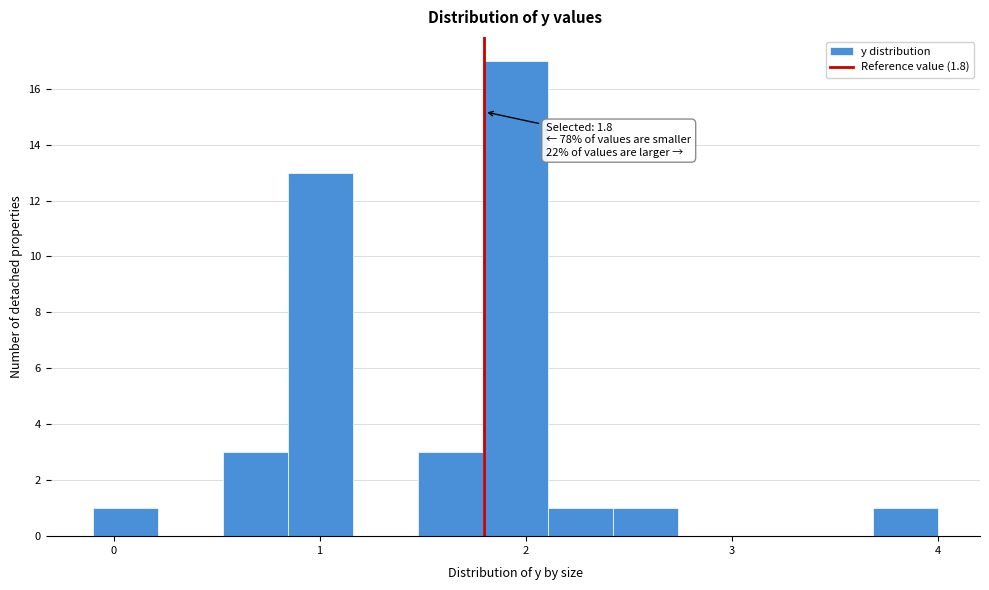

Around what value on the x-axis is the tallest bar? Give the approximate position of its centre, as read against the axis.

2.0